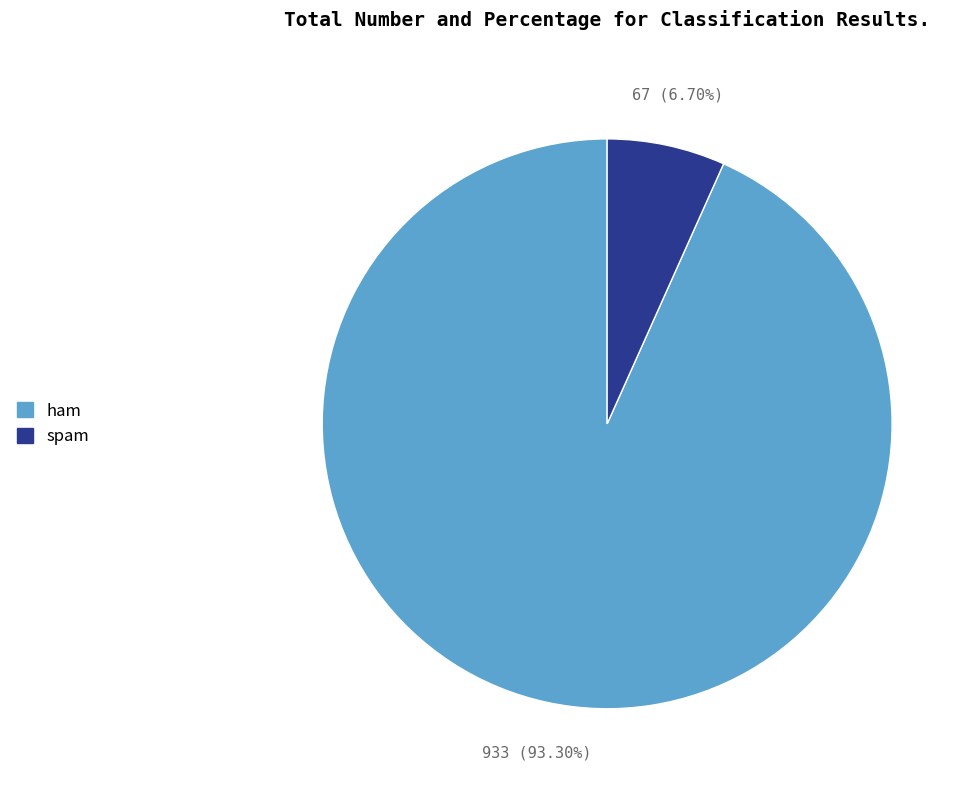

What is the largest slice in the pie chart?

ham